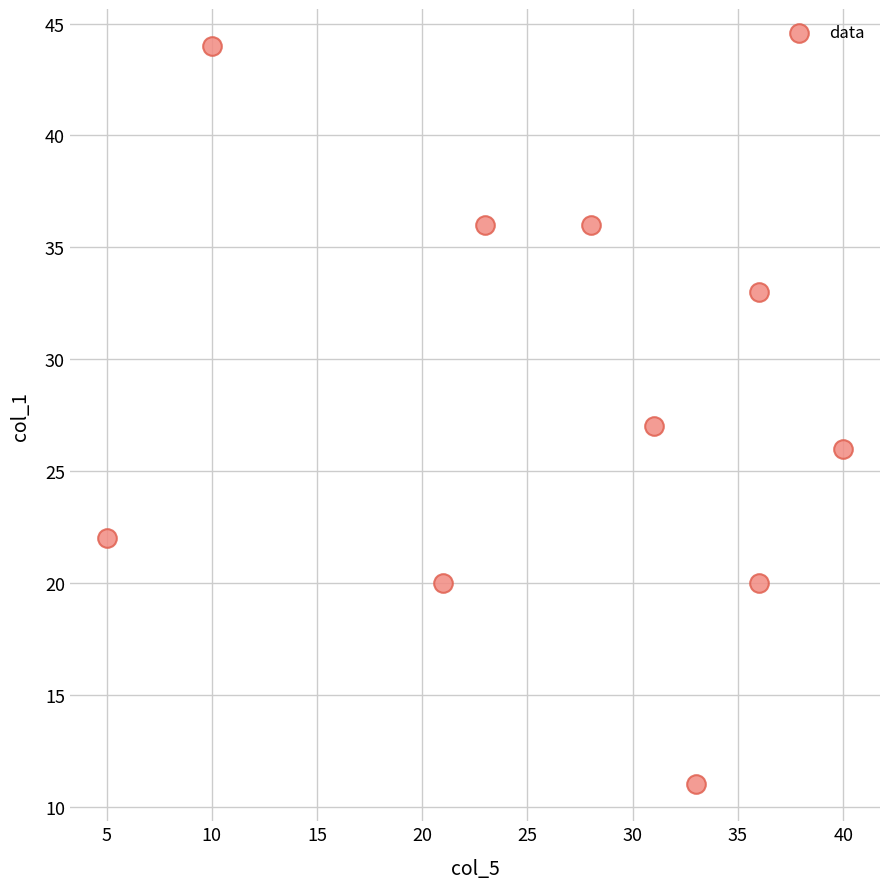

What is the range of X values (max minus min)?

35